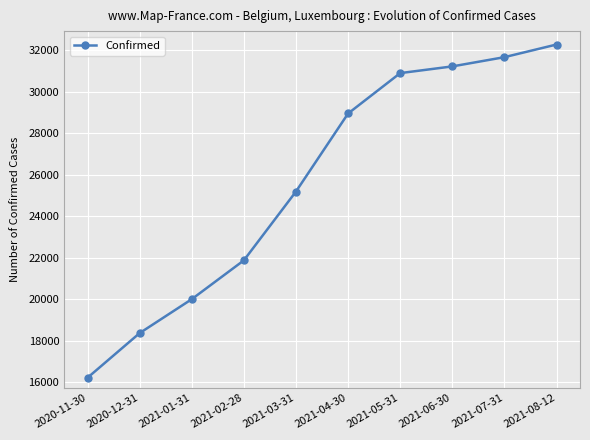

What is the sum of the values at 2021-07-31 and 2021-02-28?

53543